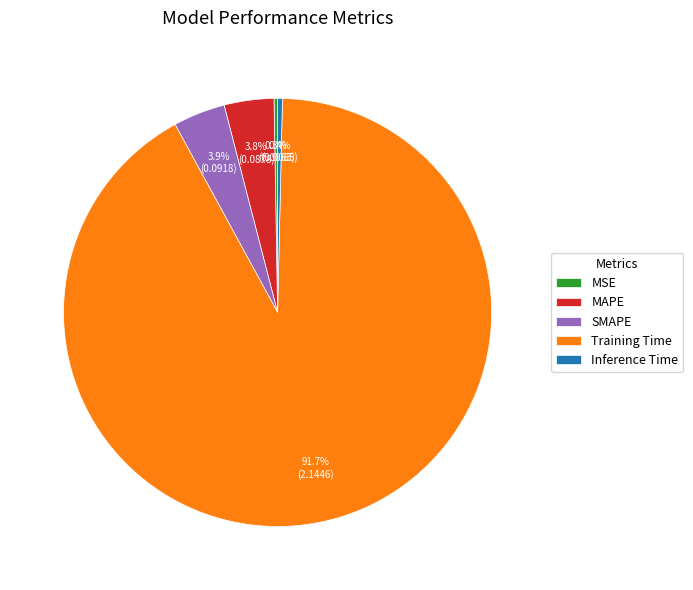

Is there any slice that represents more than half of the pie?

Yes